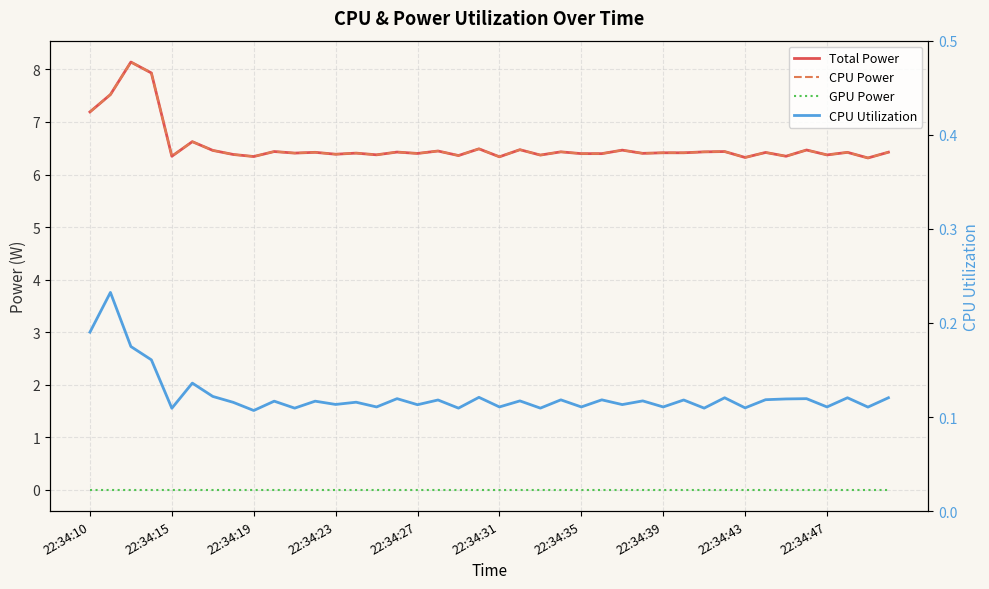

How many interior local valleys does the CPU Power series have?

16